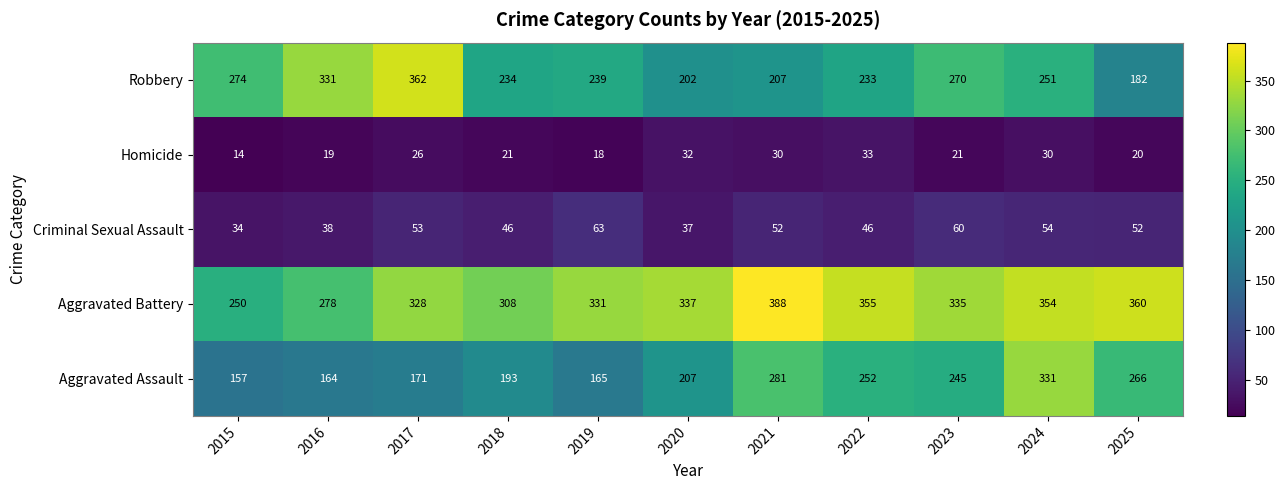

Is it true that Criminal Sexual Assault equals 50 at 2015?

False